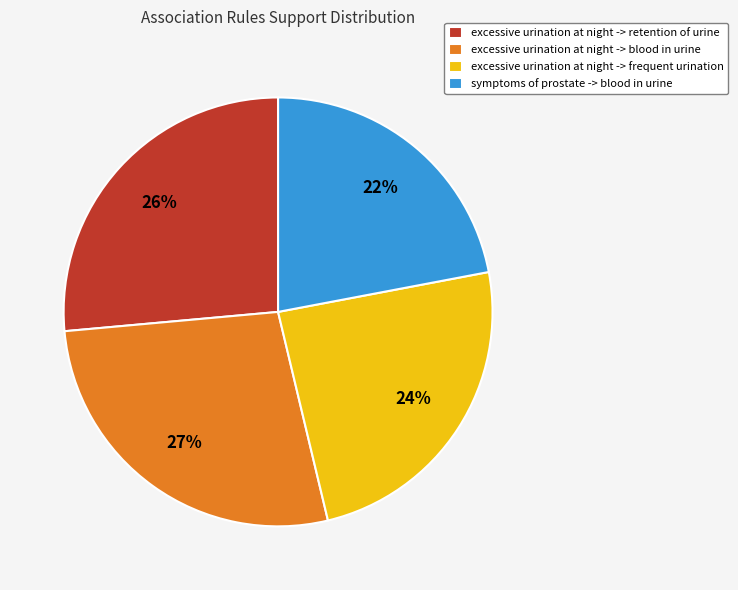

Is there any slice that represents more than half of the pie?

No